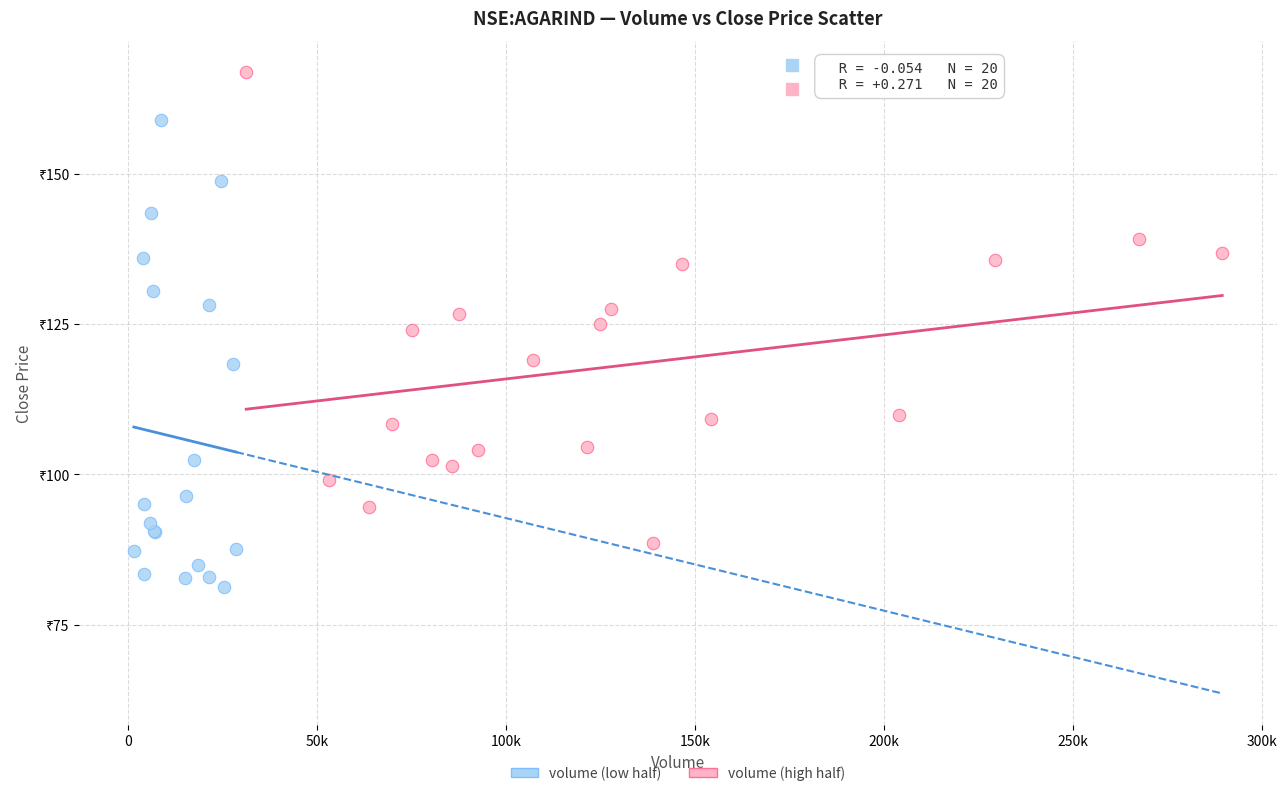

What are all the series names shown in the legend?

volume (low half), volume (high half)